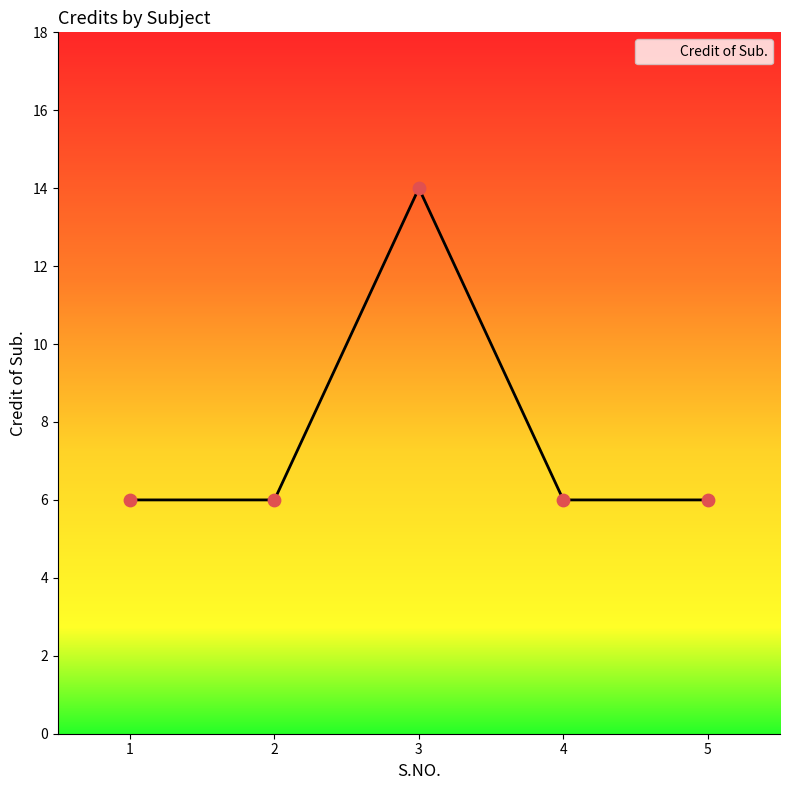

What is the ratio of the value at 4 to the value at 2?

1.0